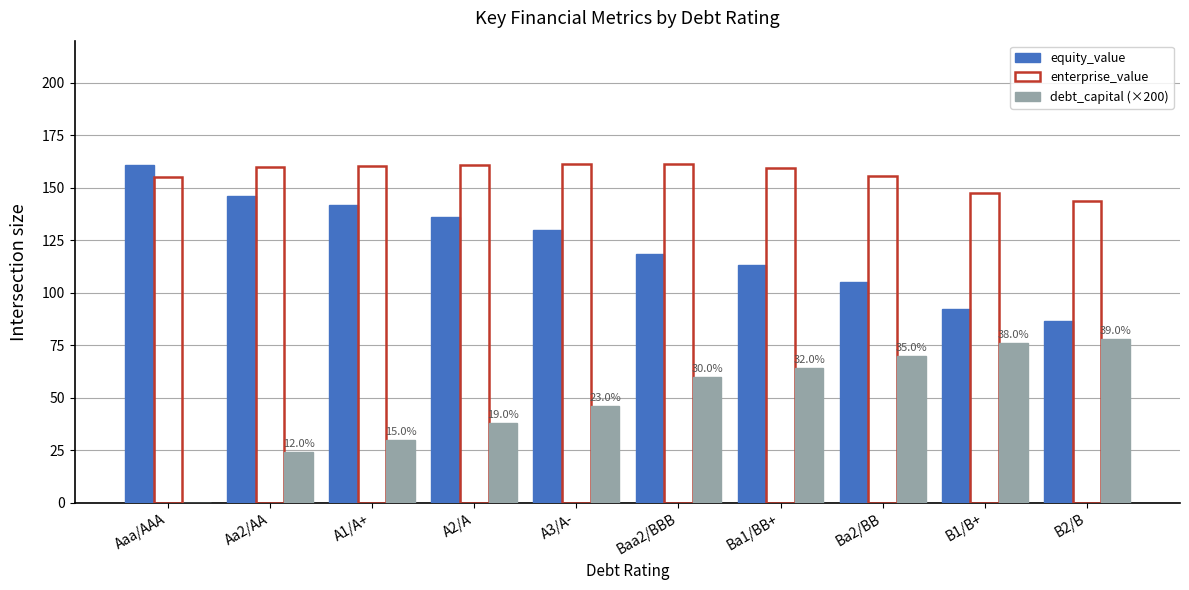

What is the sum of the enterprise_value values at A1/A+ and Aaa/AAA?

315.4